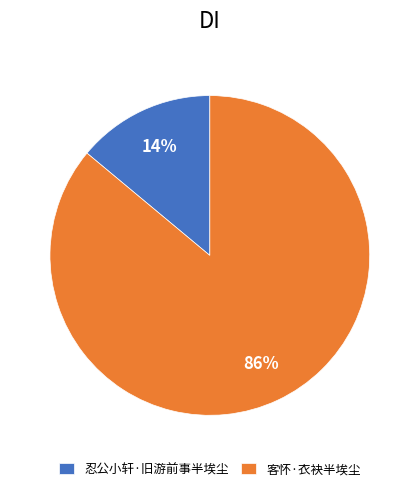

To the nearest percent, what percentage of the pie is 客怀·衣袂半埃尘?

86%